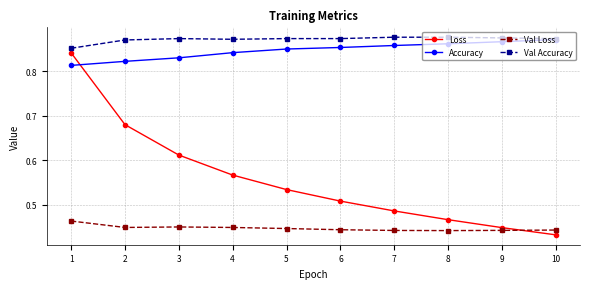

Between 3 and 4, which series saw the biggest shift?

Loss